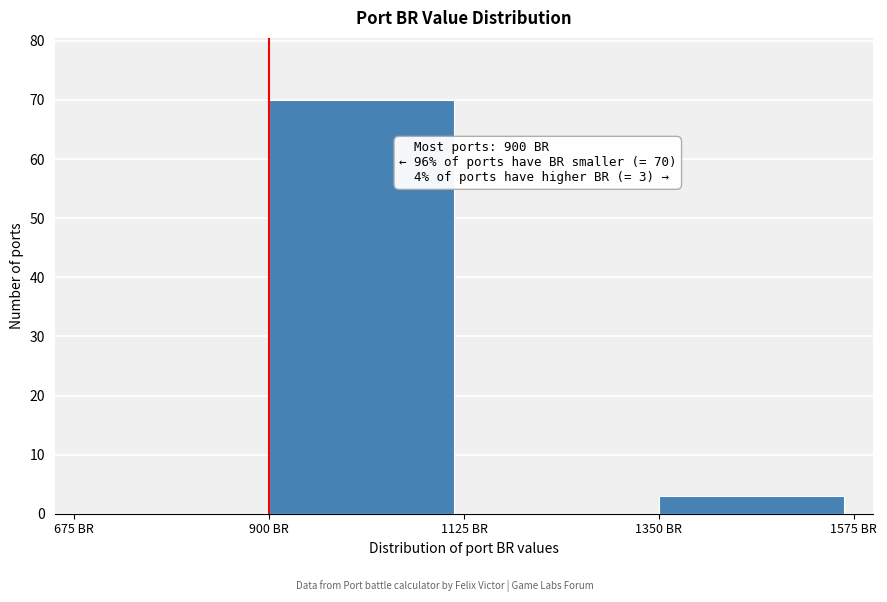

Over which range of the x-axis is the bar tallest?

900 to 1125